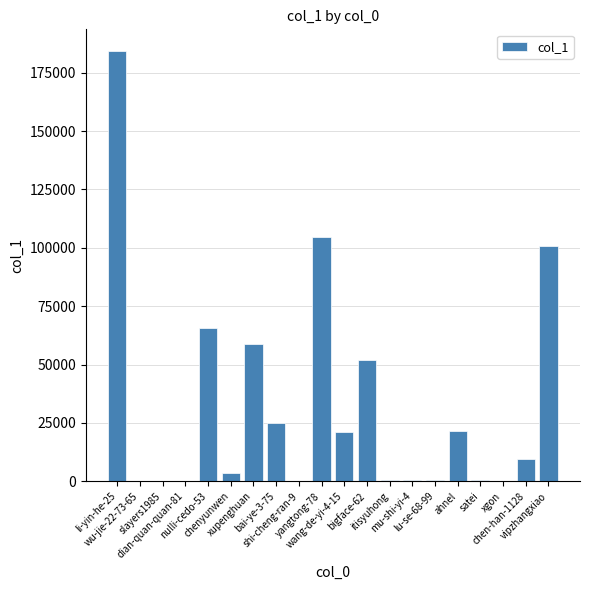

The value at wang-de-yi-4-15 is 8495. True or false?

False